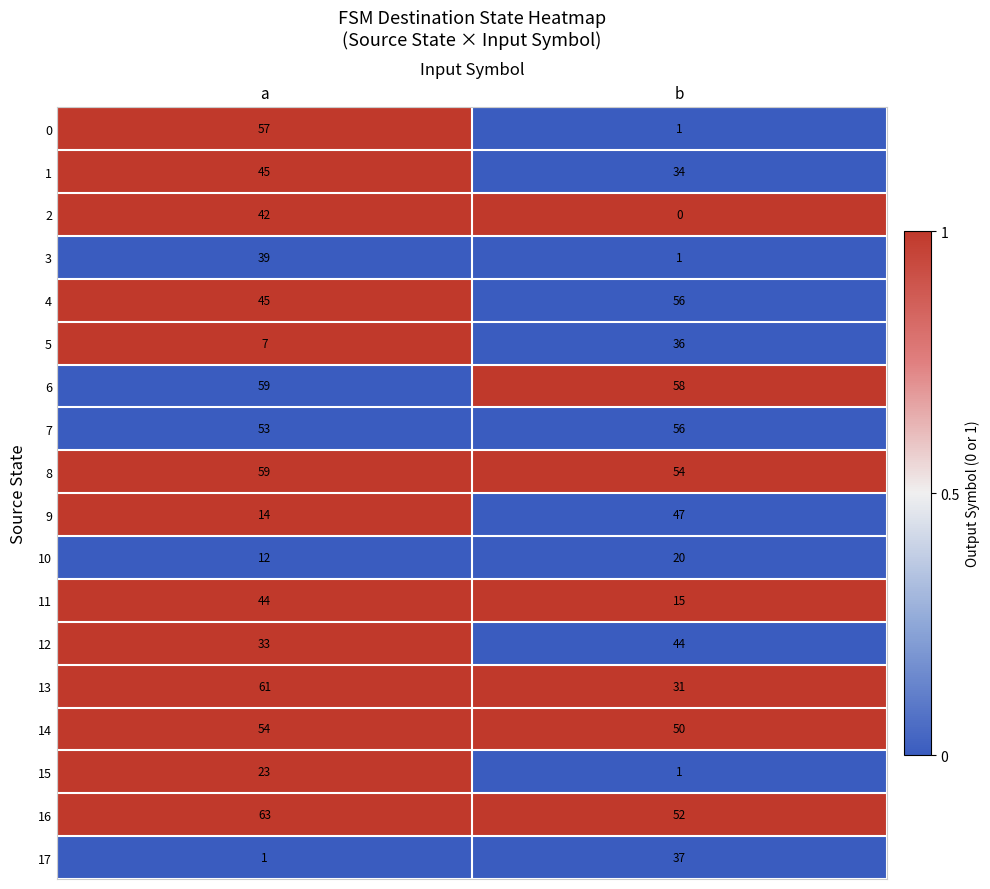

List the labels in order of 13 value, largest first.

a, b